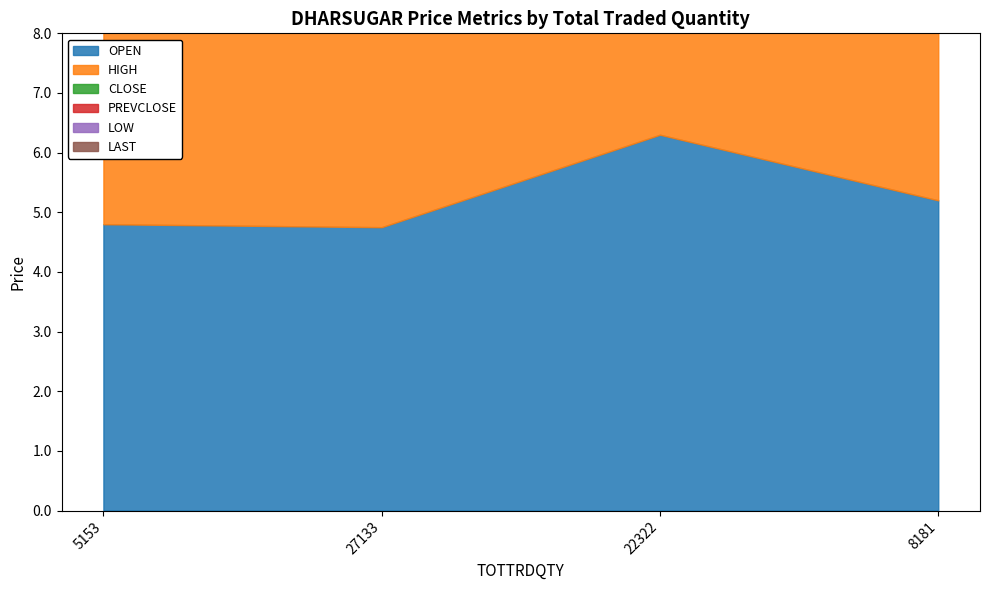

What is the label of the 2nd point from the left?

27133